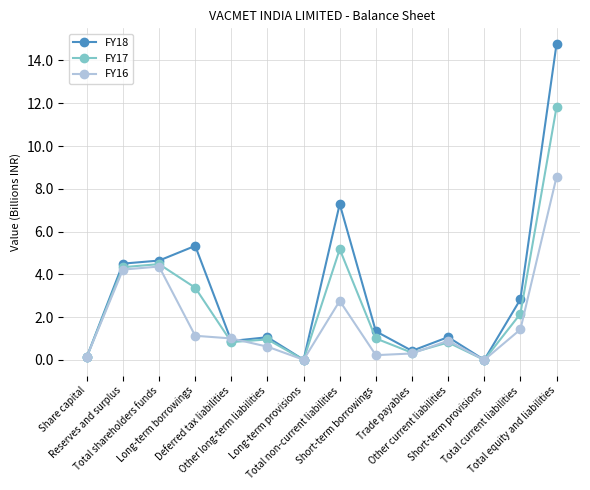

What is the difference between the FY18 values at Reserves and surplus and Long-term provisions?

4.5